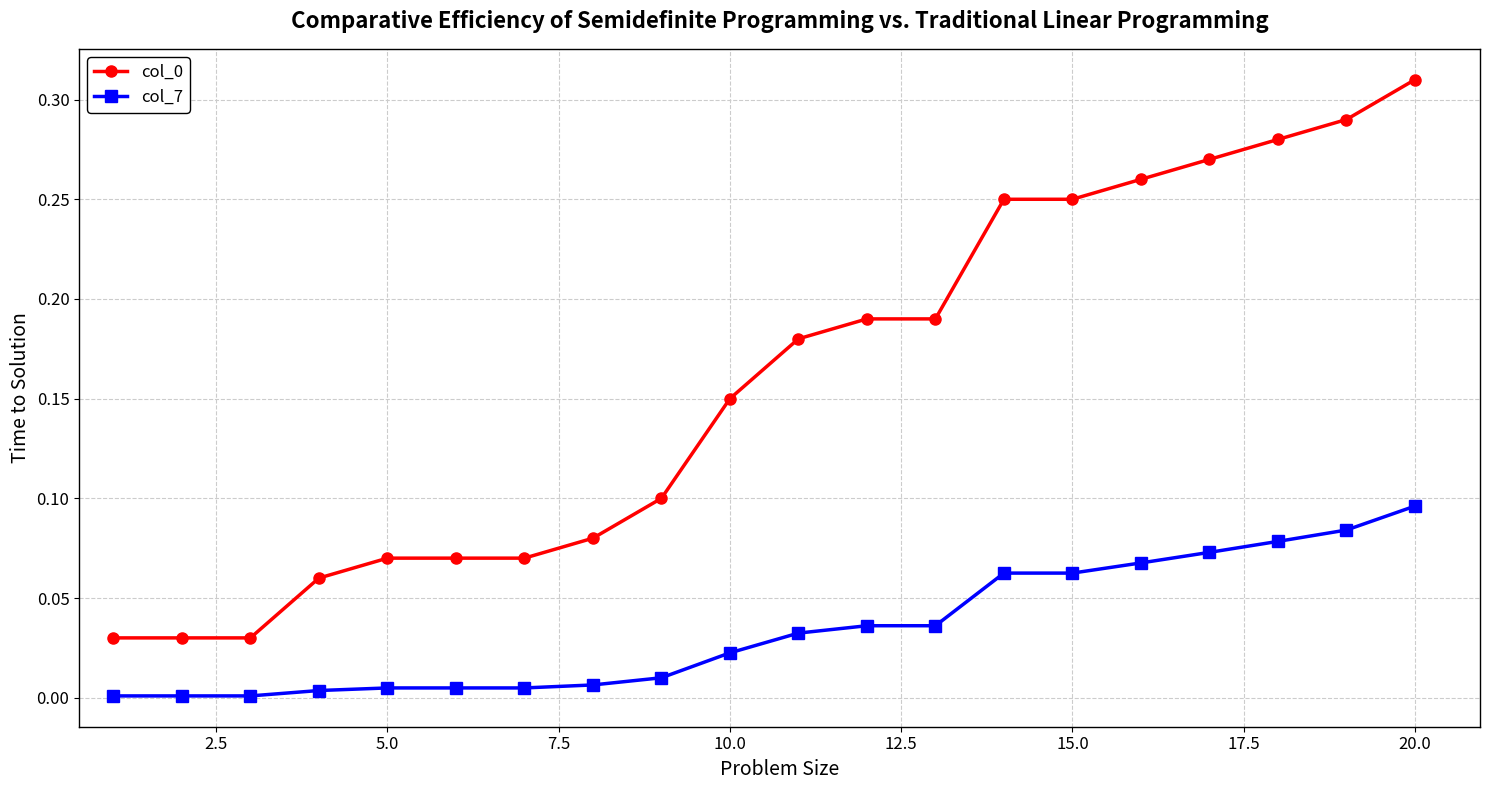

What is the sum of all col_0 values?

3.2